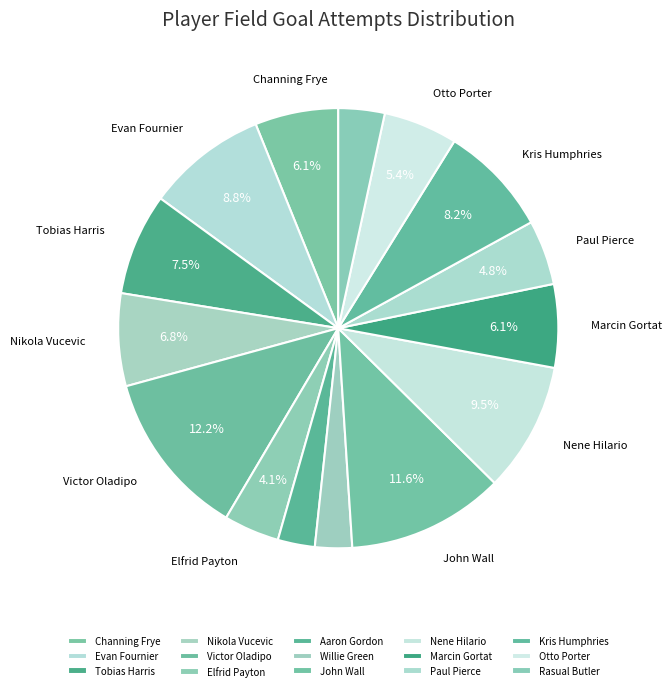

Rank the categories by value from highest to lowest.

Victor Oladipo, John Wall, Nene Hilario, Evan Fournier, Kris Humphries, Tobias Harris, Nikola Vucevic, Channing Frye, Marcin Gortat, Otto Porter, Paul Pierce, Elfrid Payton, Rasual Butler, Aaron Gordon, Willie Green